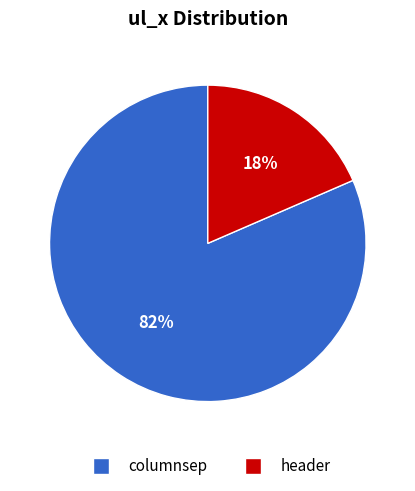

Which has a higher value, header or columnsep?

columnsep